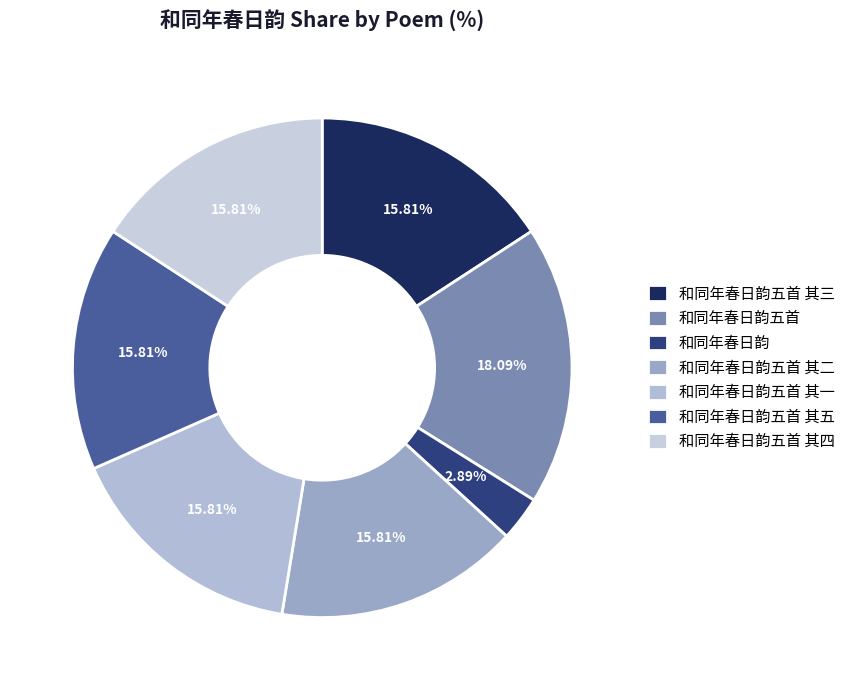

To the nearest percent, what percentage of the pie is 和同年春日韵?

3%